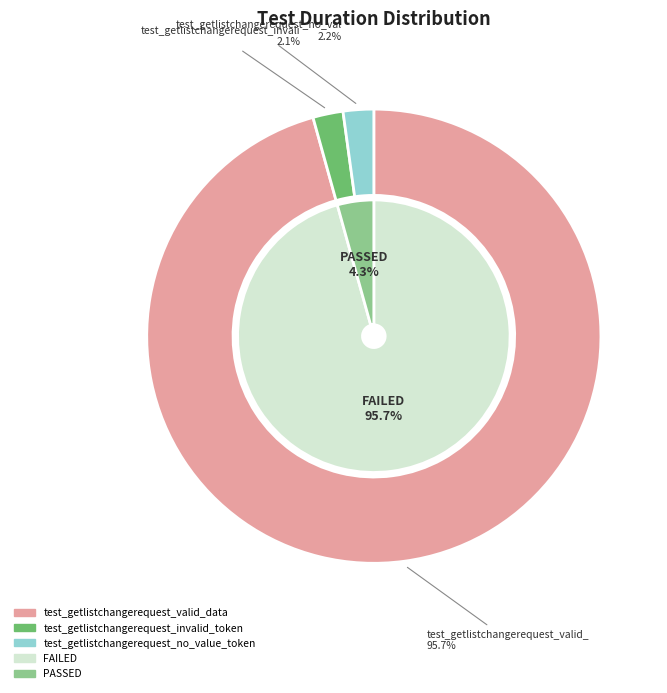

The test_getlistchangerequest_valid_data slice represents 96% of the pie. True or false?

True